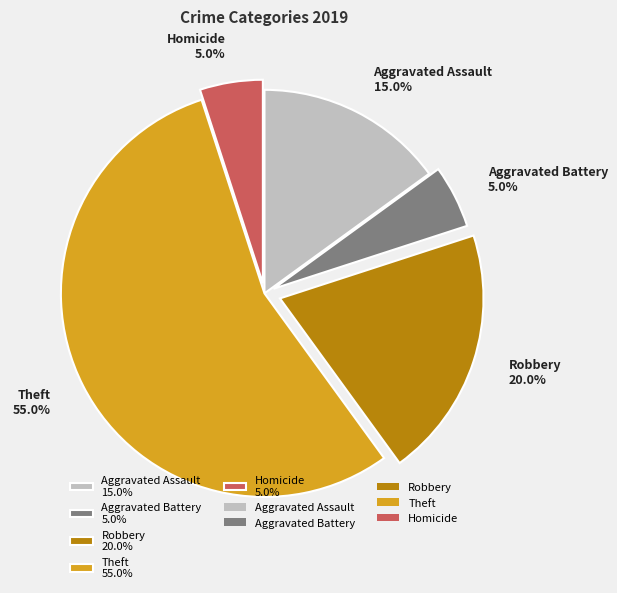

Between Theft and Robbery, which is larger?

Theft